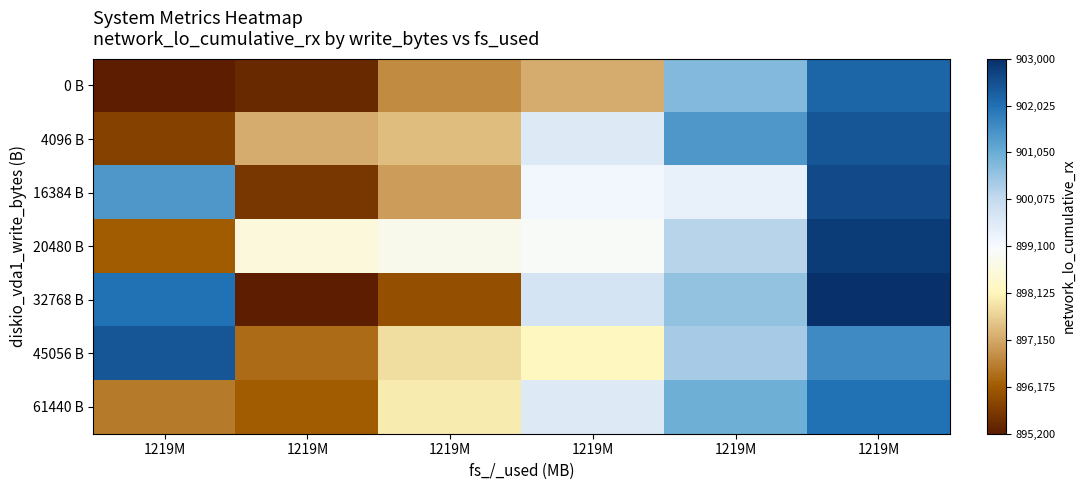

Rank the series by their maximum value, from highest to lowest.

32768 B, 20480 B, 16384 B, 4096 B, 45056 B, 0 B, 61440 B